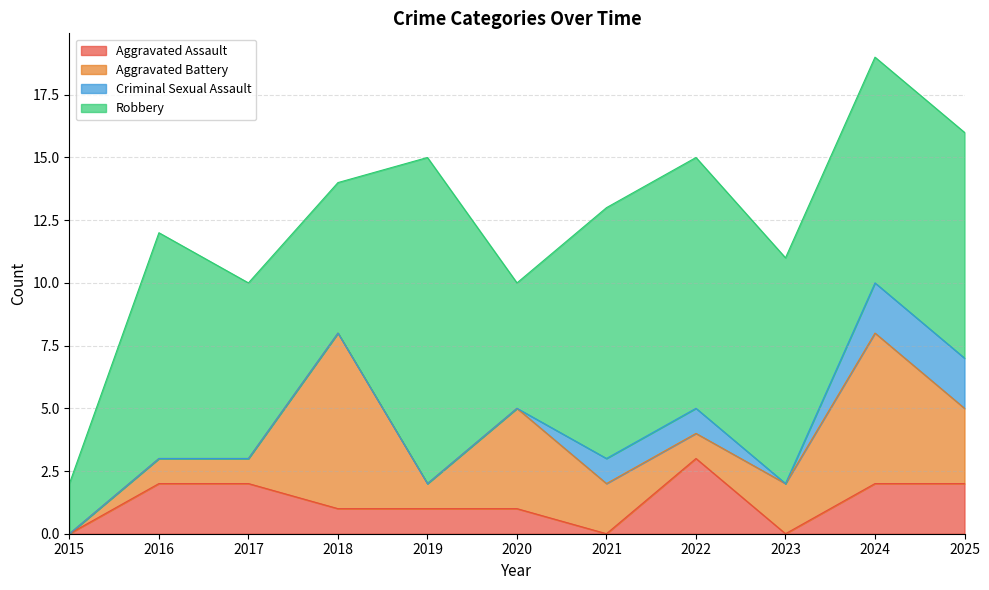

Which series ends up on top after the final intersection of Aggravated Assault and Aggravated Battery?

Aggravated Battery